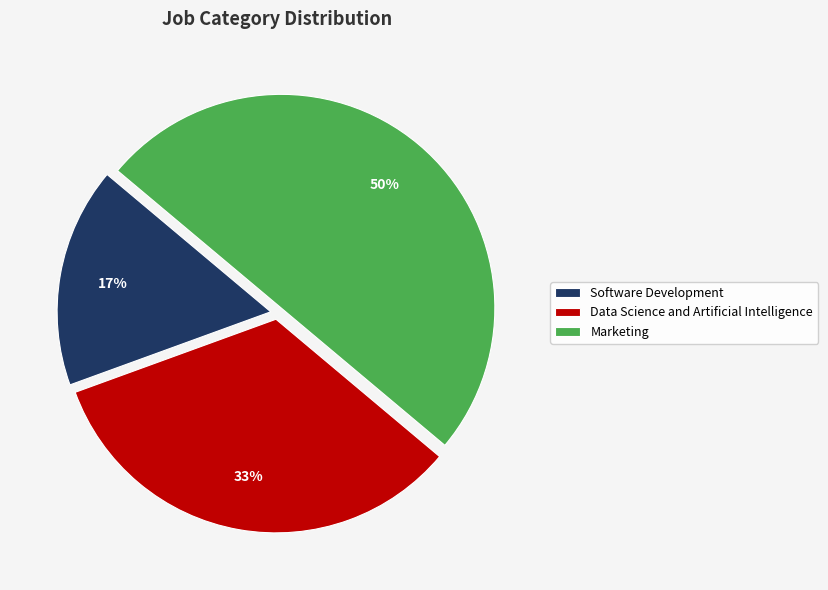

To the nearest percent, what percentage of the pie is Data Science and Artificial Intelligence?

33%